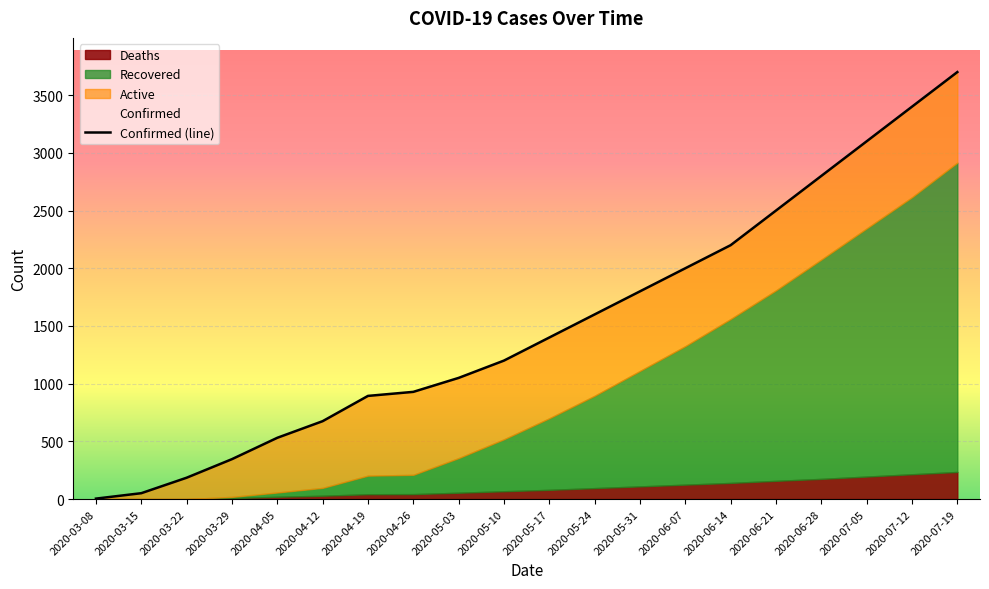

What is the total value across all series at 2020-05-03?

2100